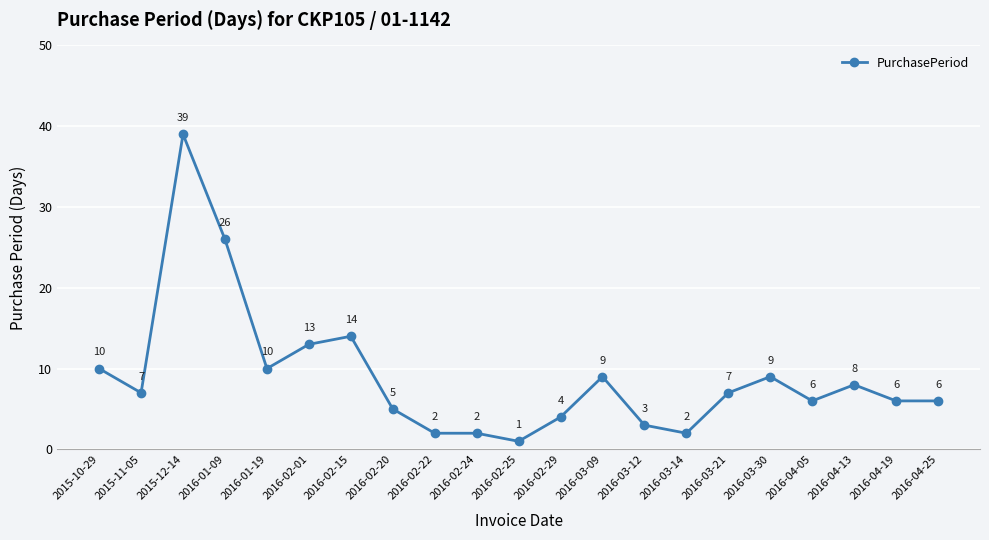

The chart shows a value of 39 at 2015-12-14. True or false?

True